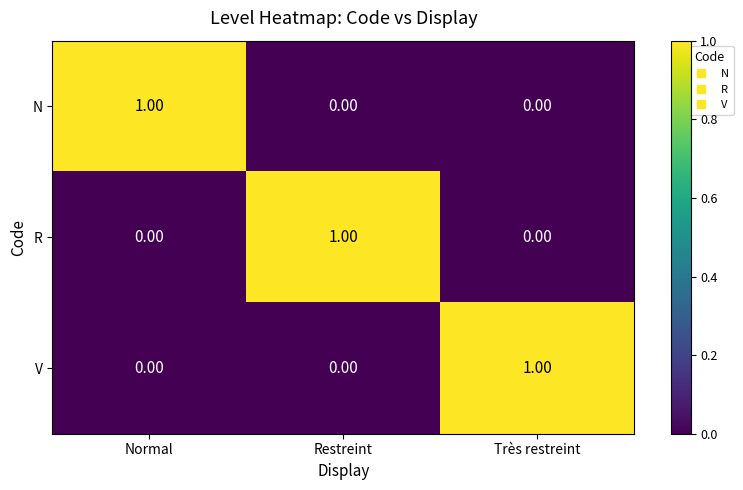

At which label does R reach its peak?

Restreint